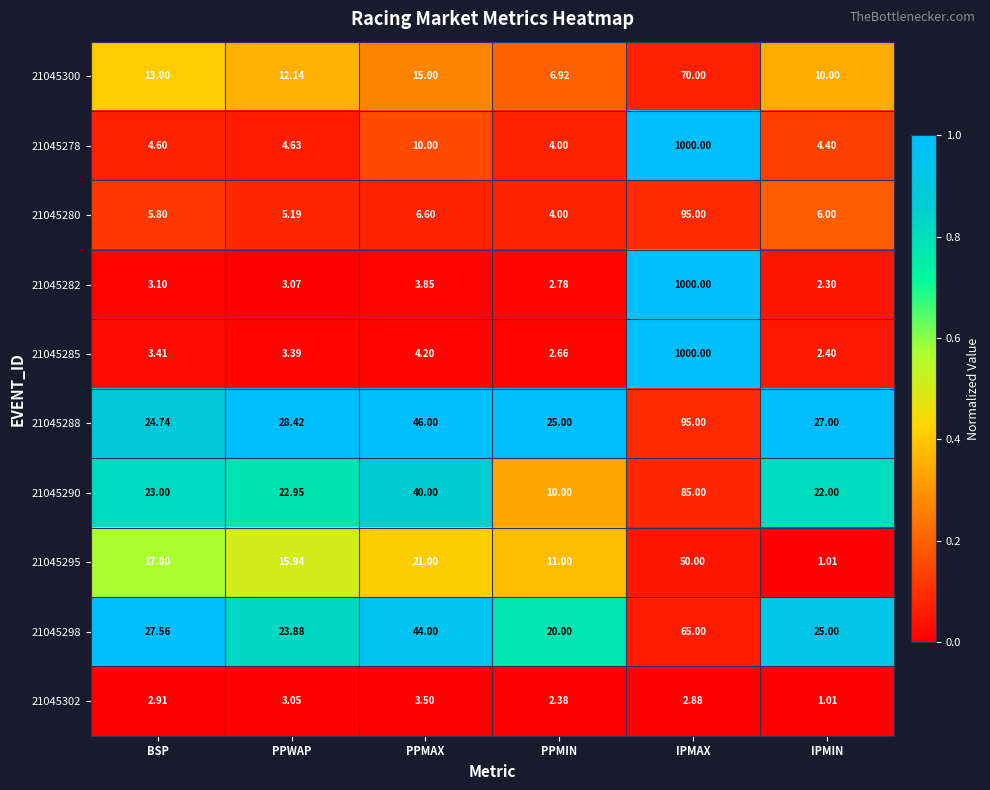

At which category does the chart reach its peak across all series?

IPMAX